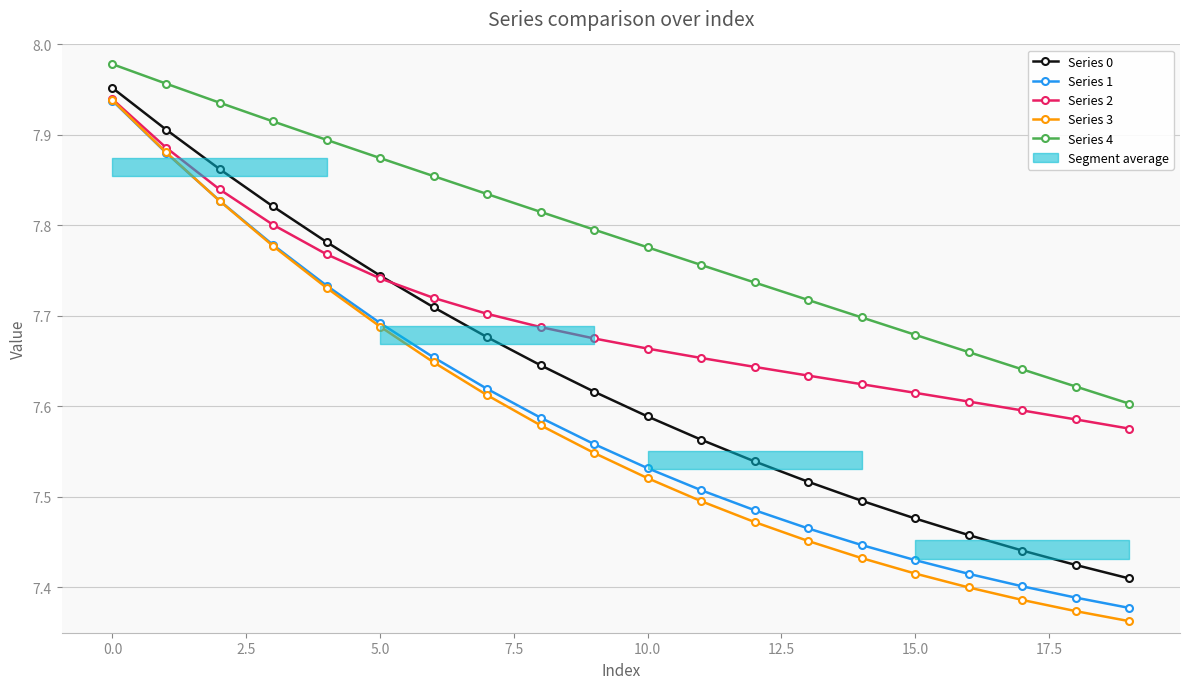

True or false: Series 1 and Series 2 intersect in this chart.

False